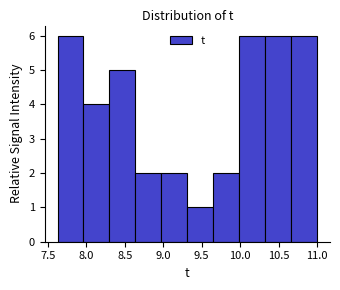

How tall is the bar that spans 8.30 to 8.65 on the x-axis? Neither the bar edges nor the heights are printed on the chart, so give them approximately, as read against the axes.

5